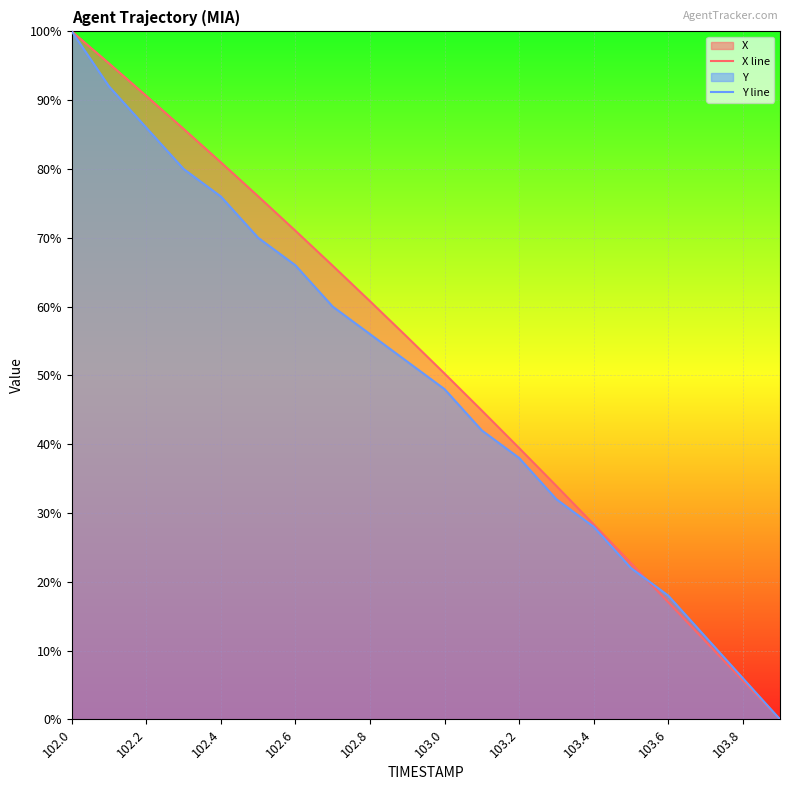

What is the greatest value displayed?

100.0